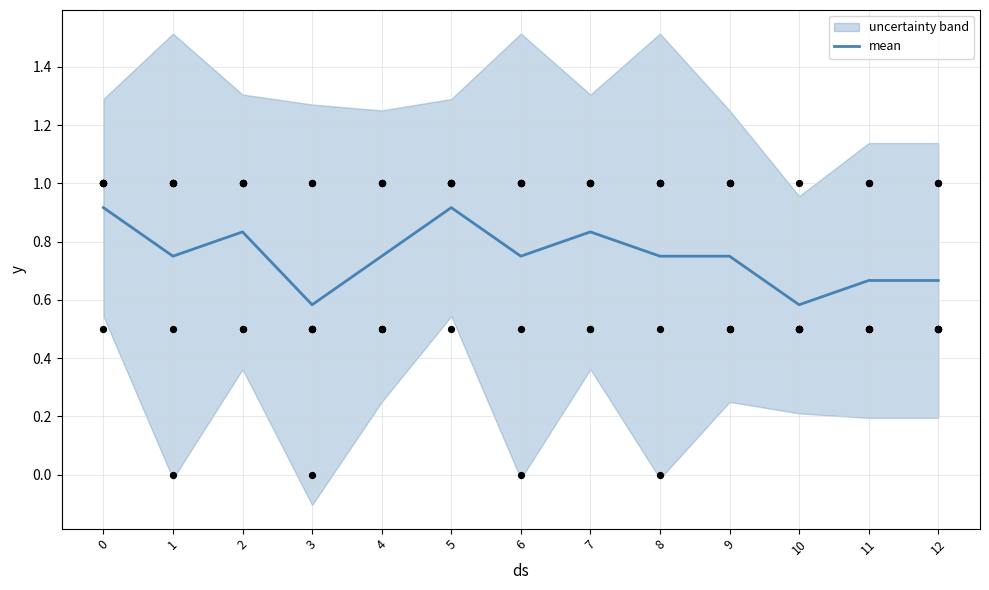

The mean series shows 1.2 at 12. True or false?

False